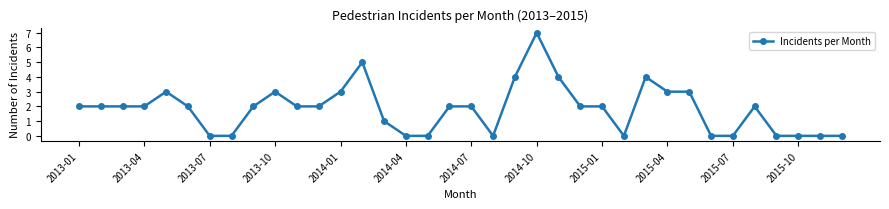

What is the sum of all values?

66